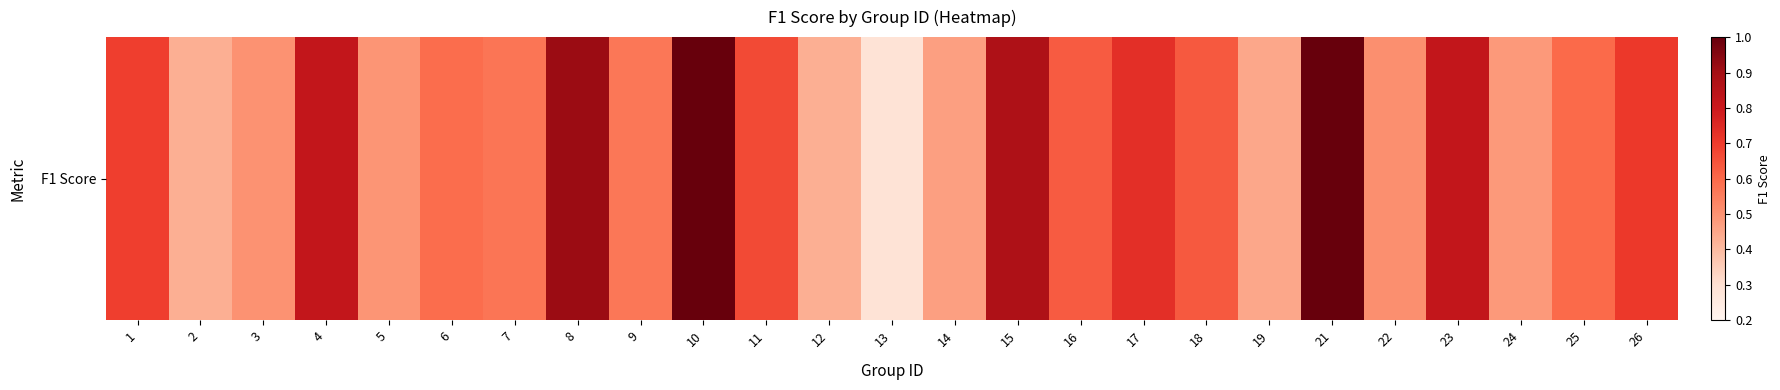

At which label is the value closest to 0?

13